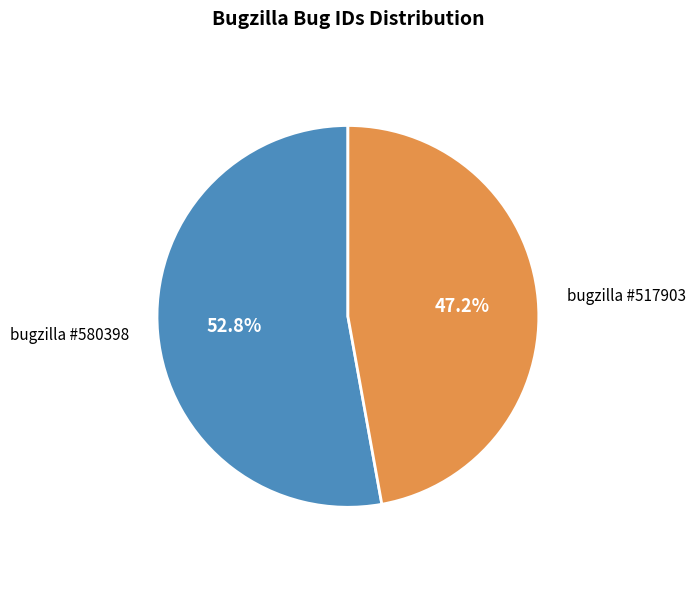

Count the number of slices in the pie.

2